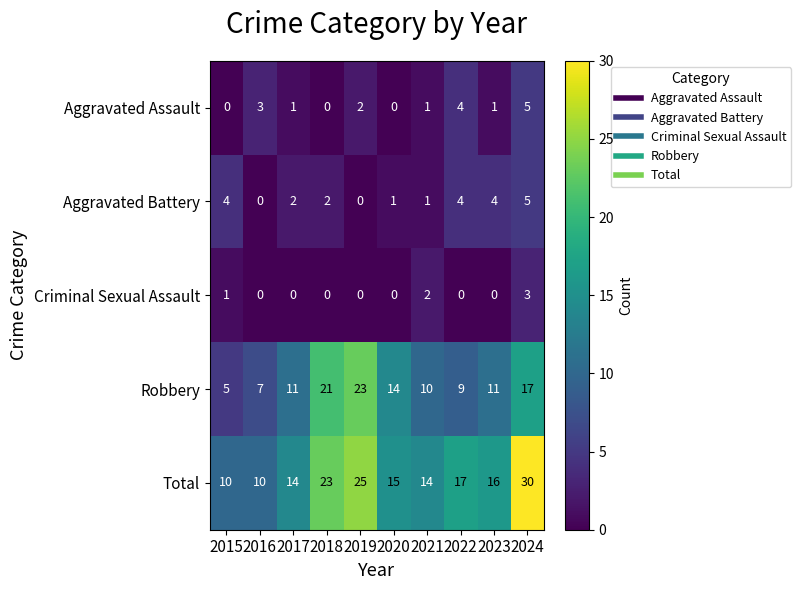

What is the greatest value displayed?

30